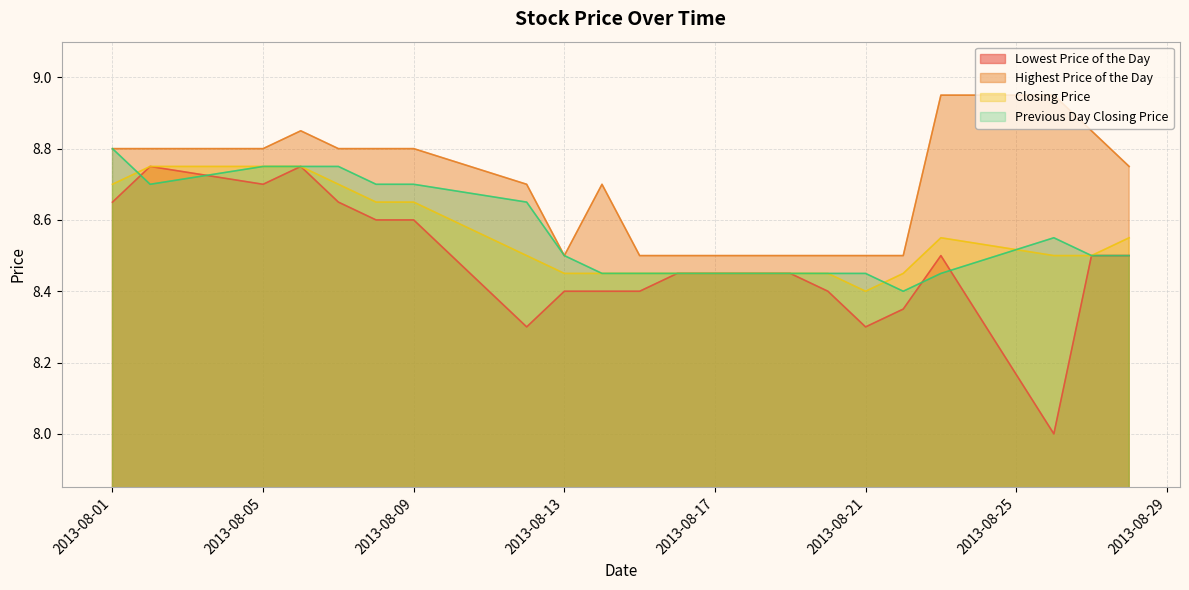

How many Previous Day Closing Price values are between 8 and 9?

20